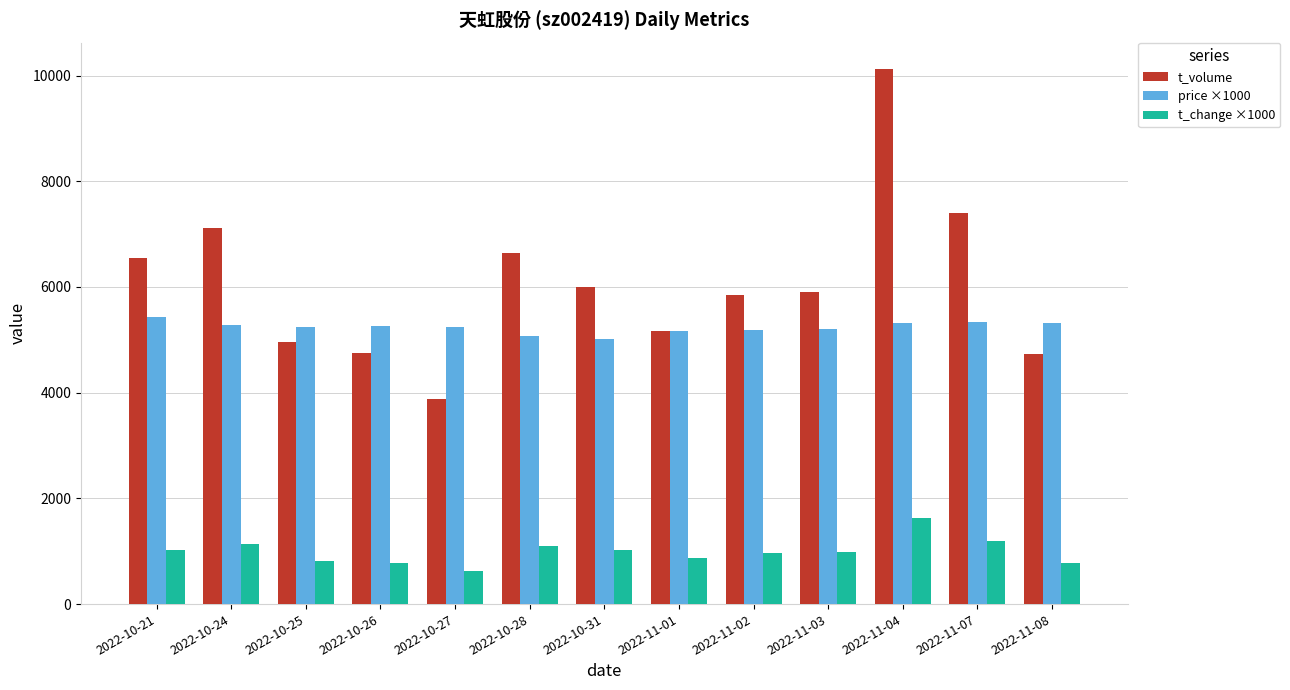

Is the value of price ×1000 at 2022-11-03 greater than the value of t_volume at 2022-11-04?

No